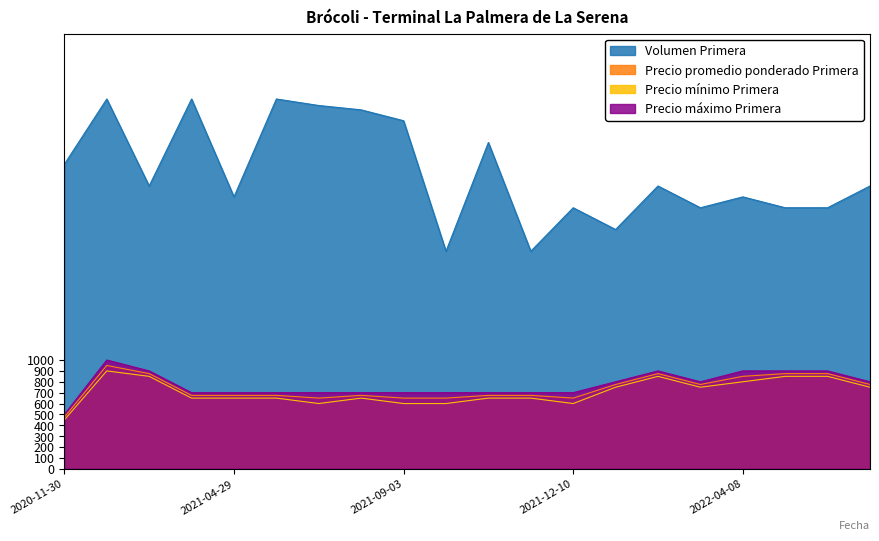

True or false: Precio mínimo Primera and Precio promedio ponderado Primera intersect in this chart.

False